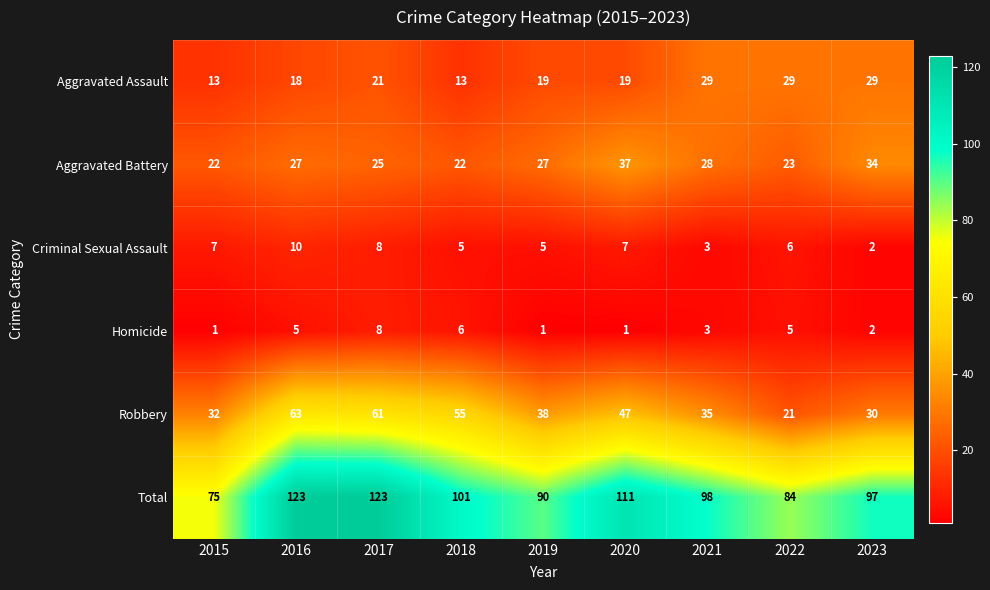

The Aggravated Assault series shows 26 at 2016. True or false?

False